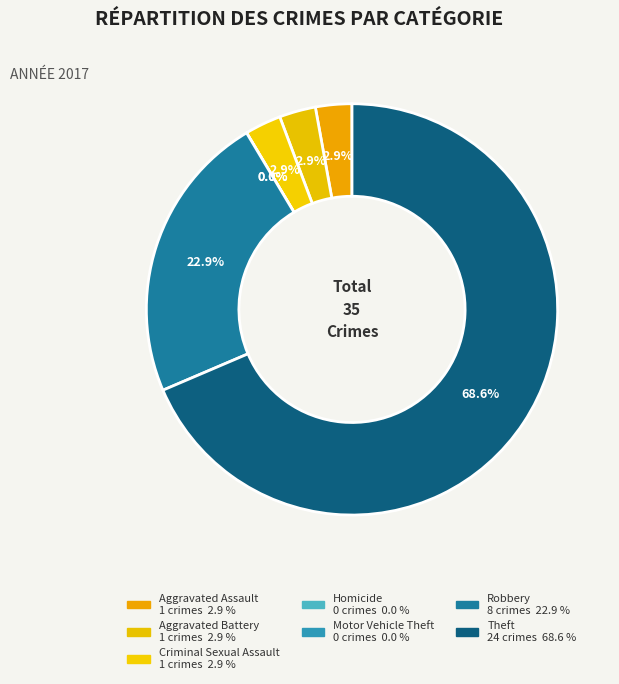

Is there any slice that represents more than half of the pie?

Yes